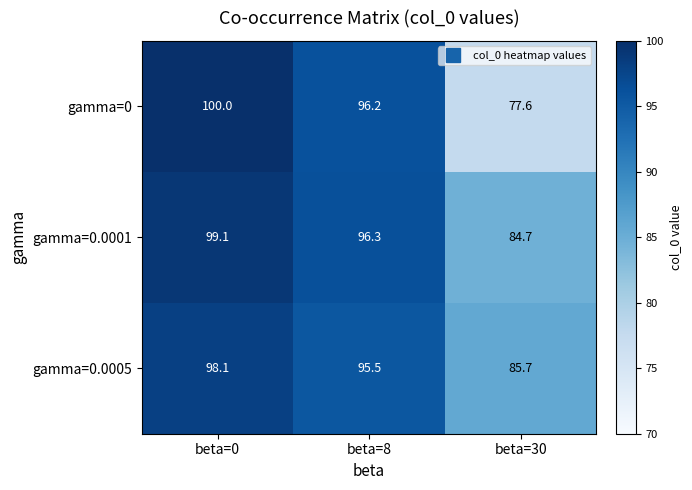

At beta=0, list the series in order from smallest to largest.

gamma=0.0005, gamma=0.0001, gamma=0